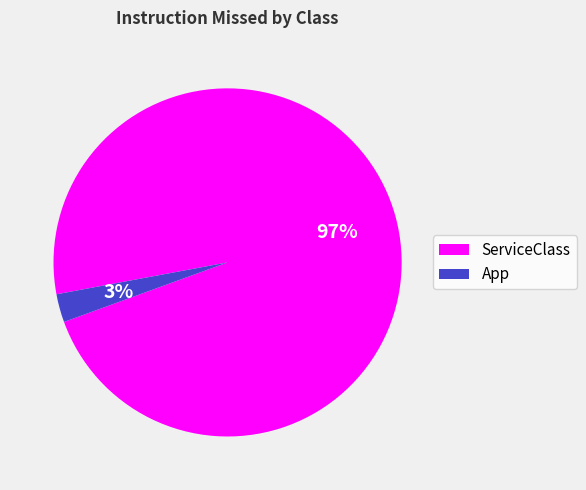

To the nearest percent, what percentage of the pie is ServiceClass?

97%